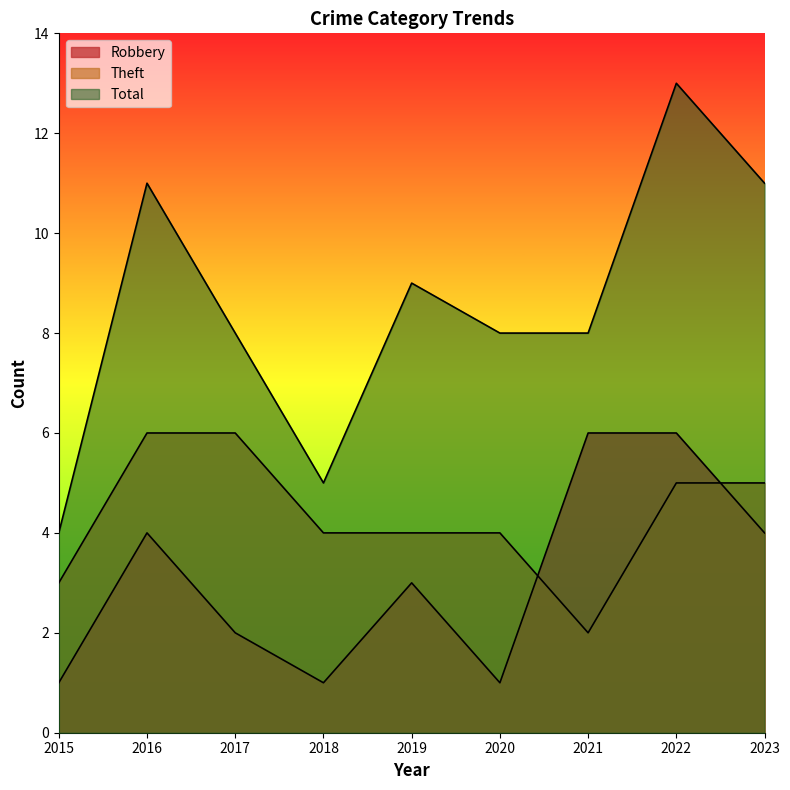

At 2019, list the series in order from smallest to largest.

Robbery, Theft, Total